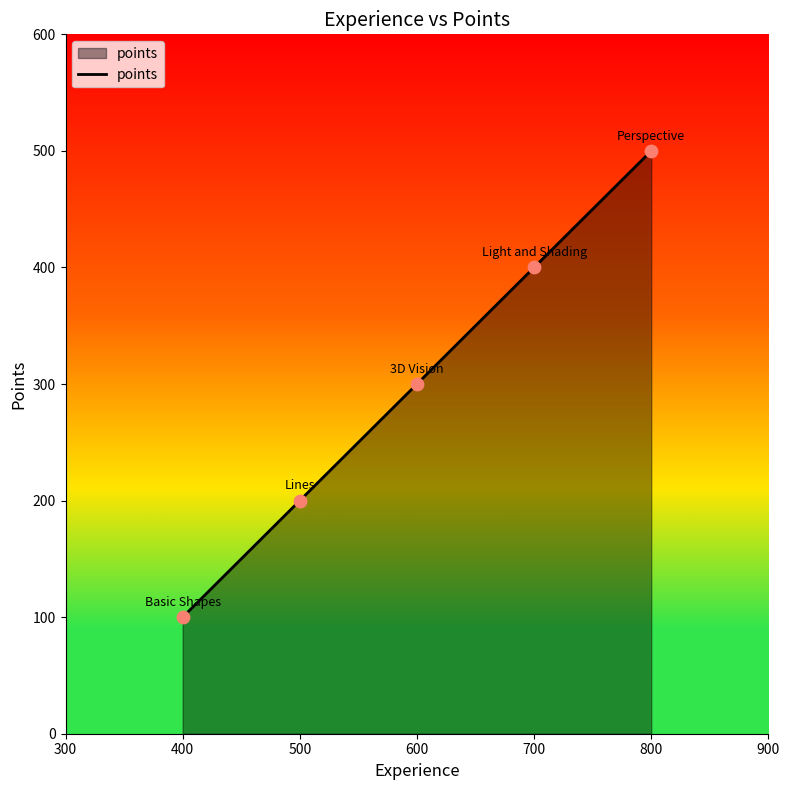

What is the change in value from 600 to 700?

+100